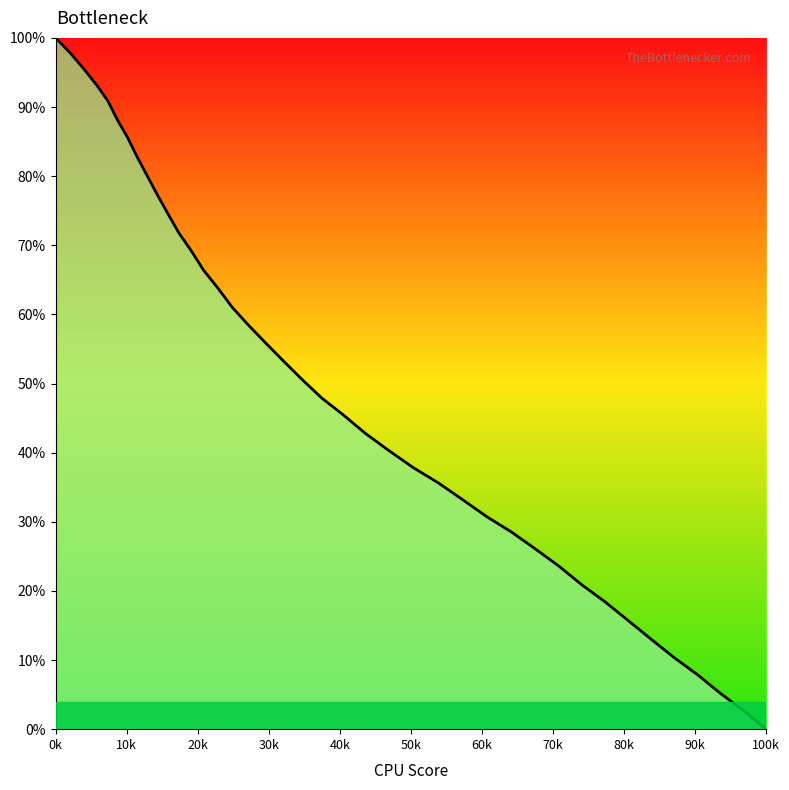

Reading left to right, extract all data points from this chart.

100.0	97.7	95.4	93.1	90.9	88.1	85.6	82.8	80.1	77.3	74.5	71.8	69.2	66.4	63.8	61.0	58.4	55.8	53.1	50.5	47.9	45.5	42.8	40.3	37.8	35.6	33.1	30.7	28.5	26.0	23.6	20.9	18.4	15.7	13.0	10.3	7.8	5.1	2.7	0.0